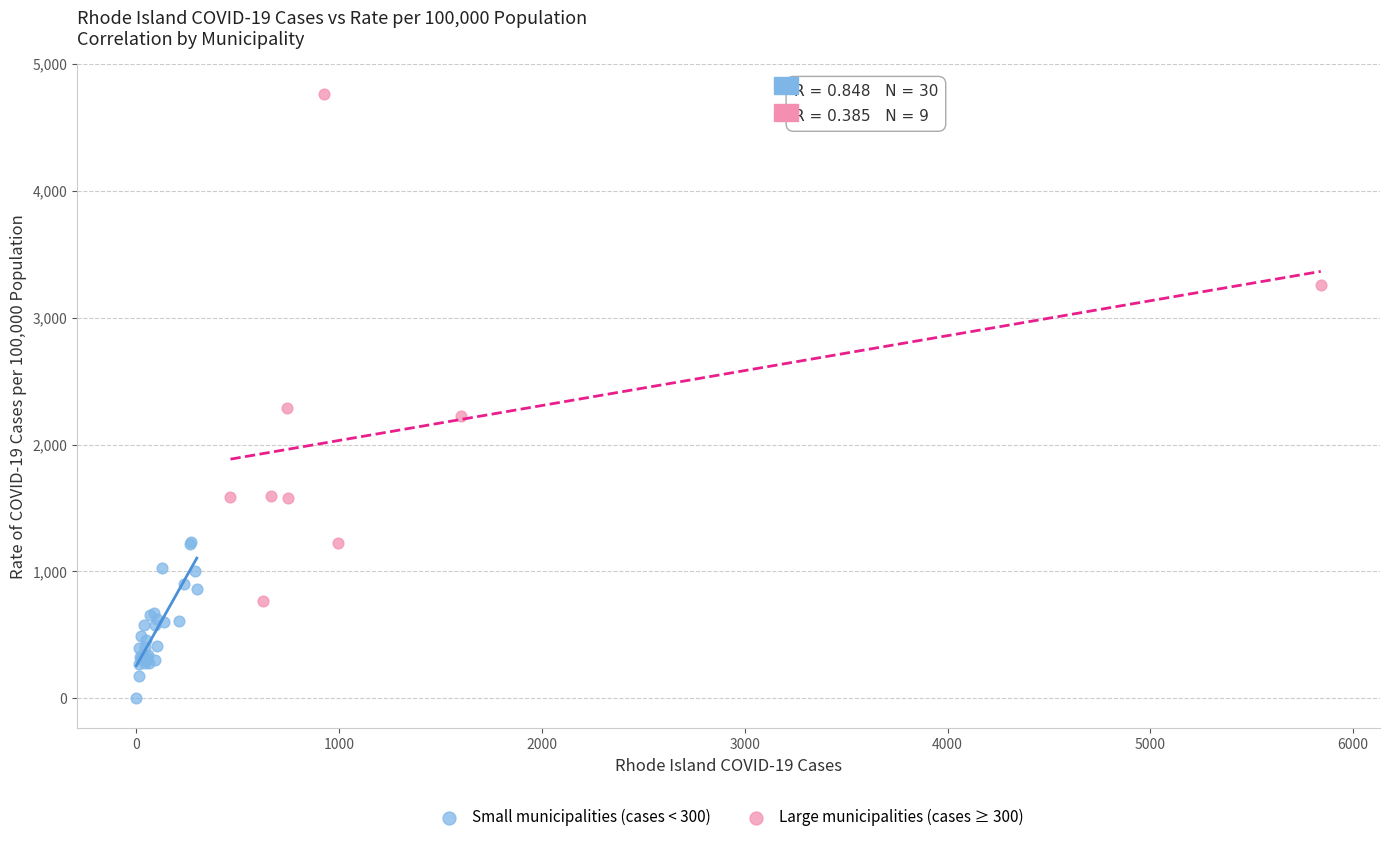

Which series contains the lowest Y value?

Small municipalities (cases < 300)